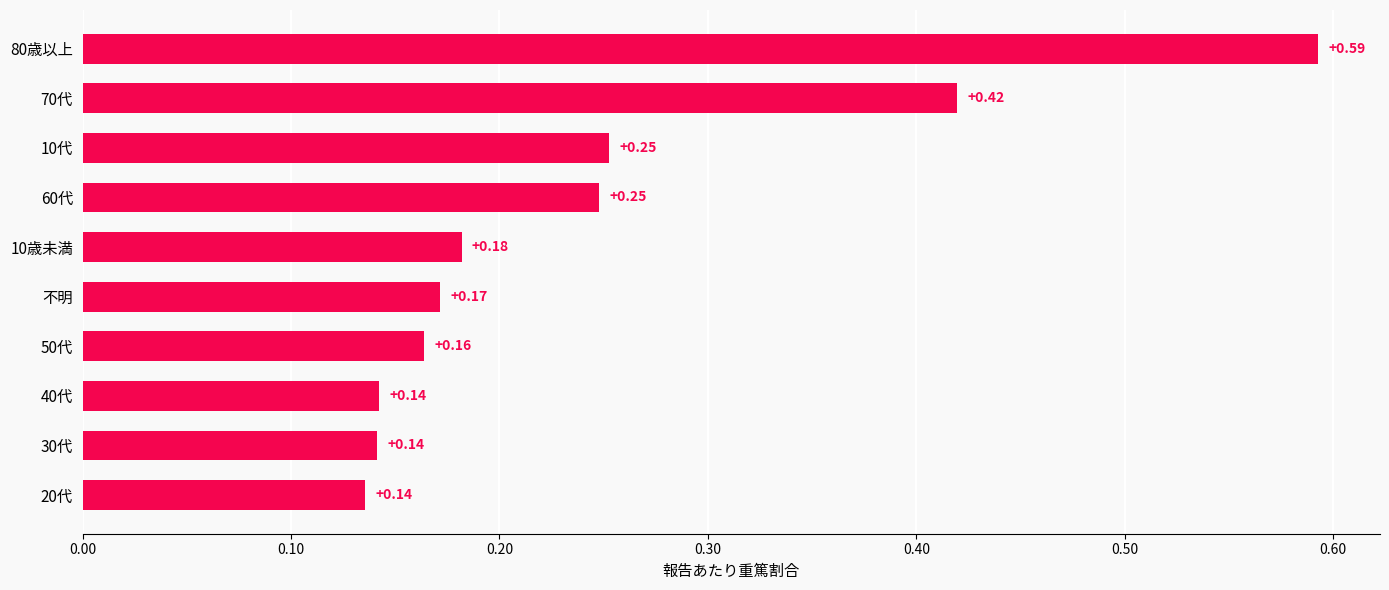

What is the label of the 5th bar from the bottom?

不明